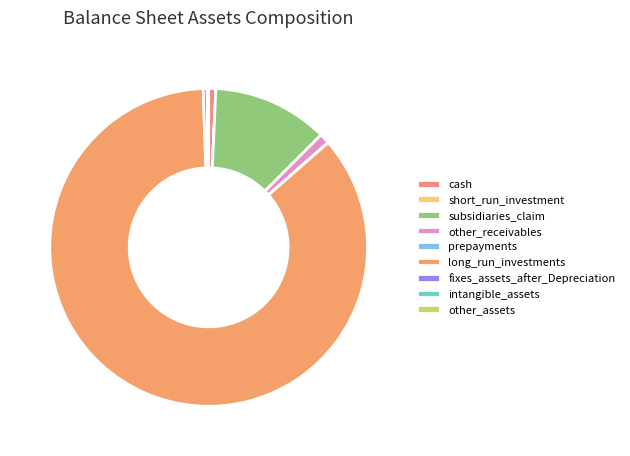

What percentage is the other_receivables slice, to the nearest percent?

1%